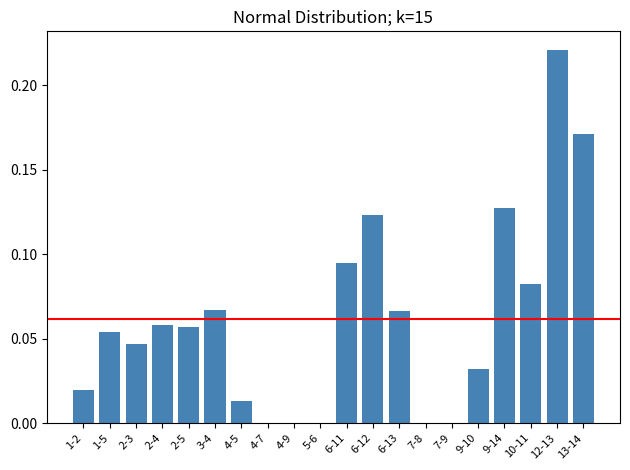

The chart shows a value of 0.0 at 6-13. True or false?

False